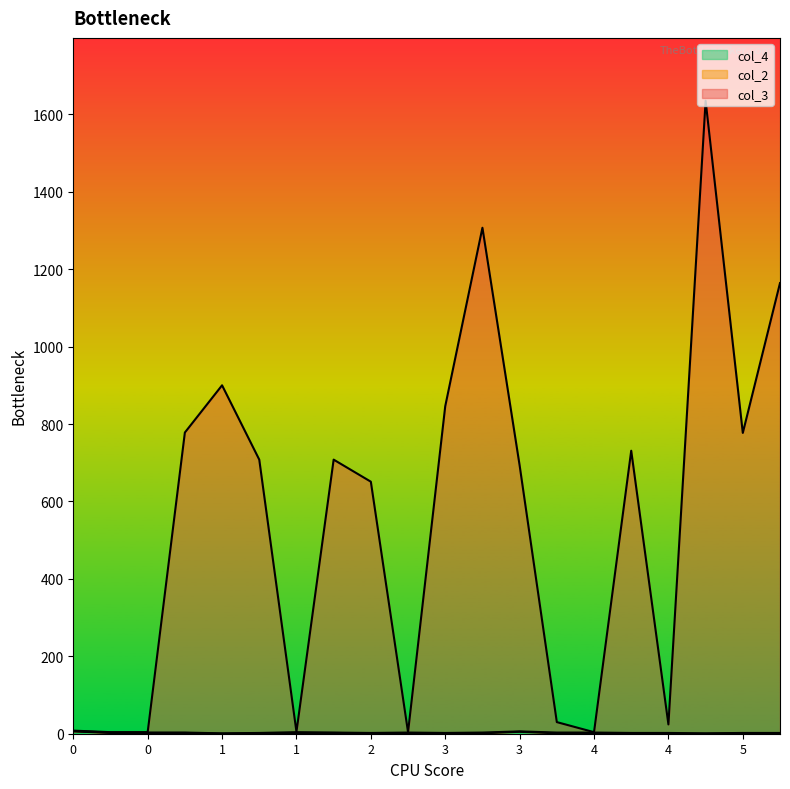

The col_4 series shows 0 at 4. True or false?

True